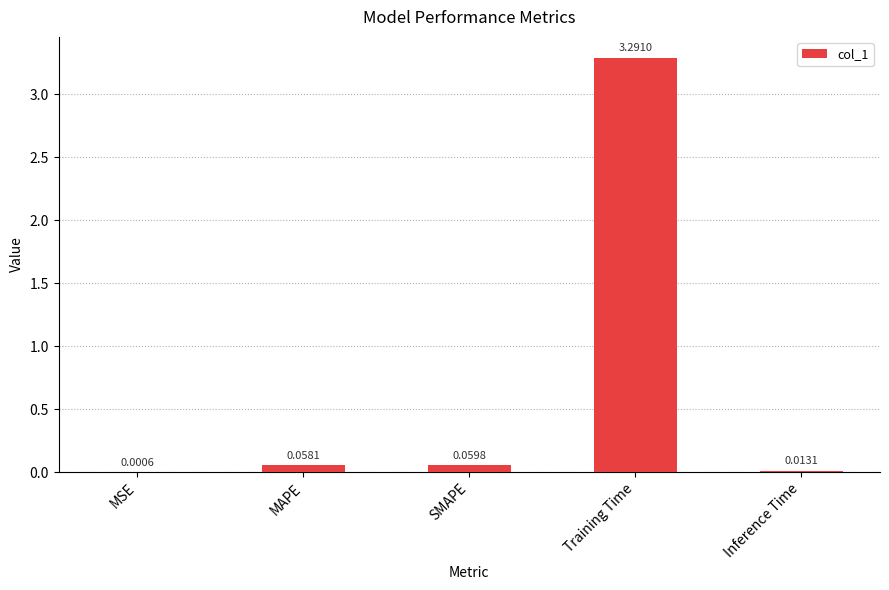

What is the change in value from MSE to SMAPE?

+0.1